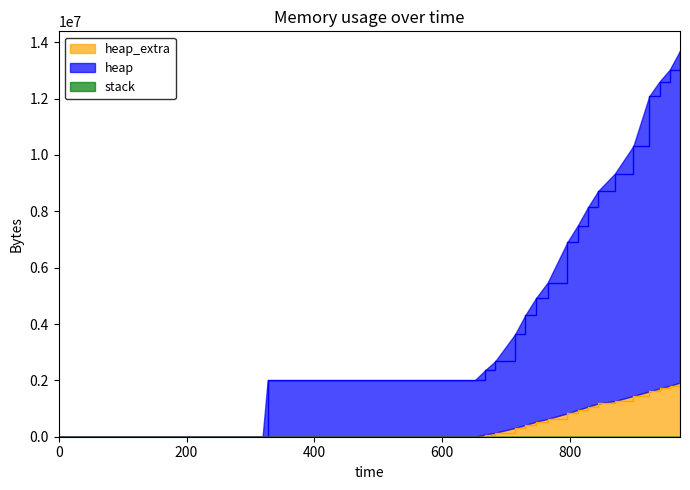

What is the total value across all series at 828?

9207016